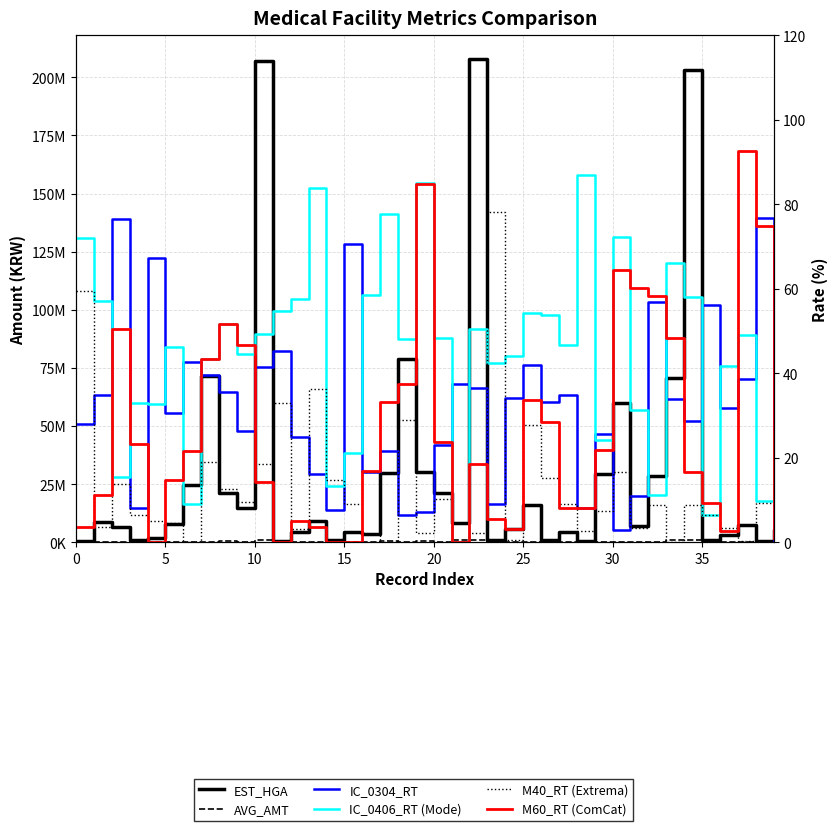

True or false: M60_RT (ComCat) and AVG_AMT intersect in this chart.

False